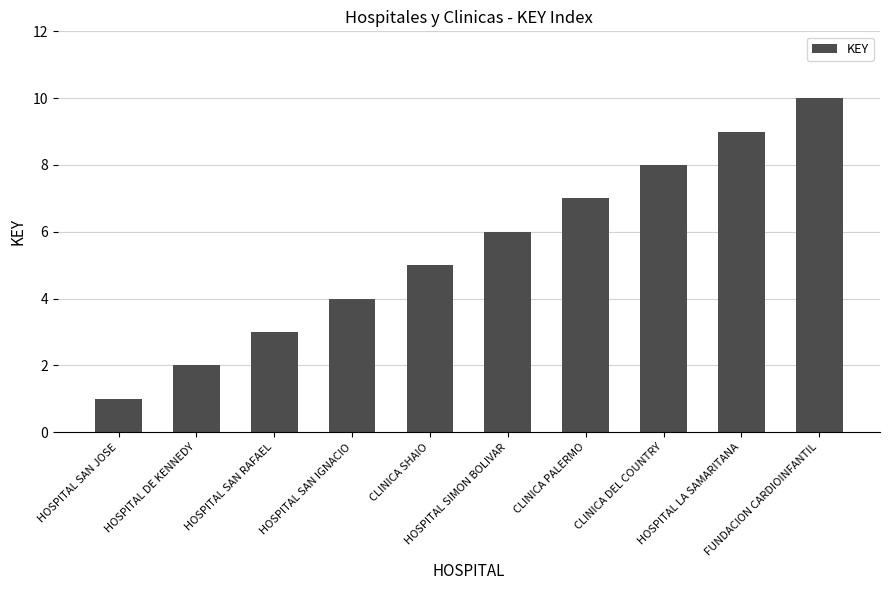

Reading left to right, list all the values displayed in this chart.

1	2	3	4	5	6	7	8	9	10